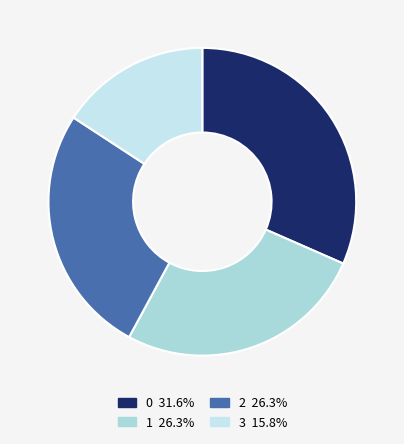

Which slice is the smallest?

3